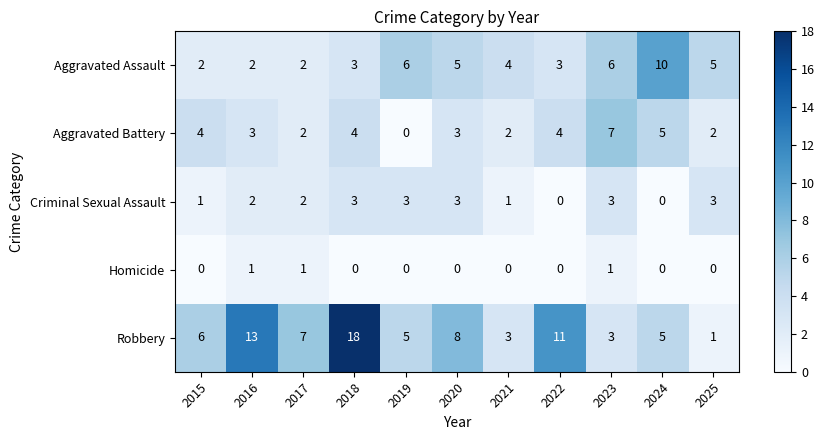

What is the sum of the Aggravated Battery values at 2024 and 2025?

7